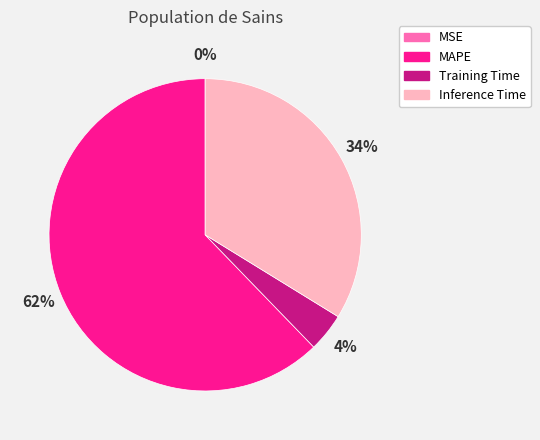

What percentage is the MAPE slice, to the nearest percent?

62%